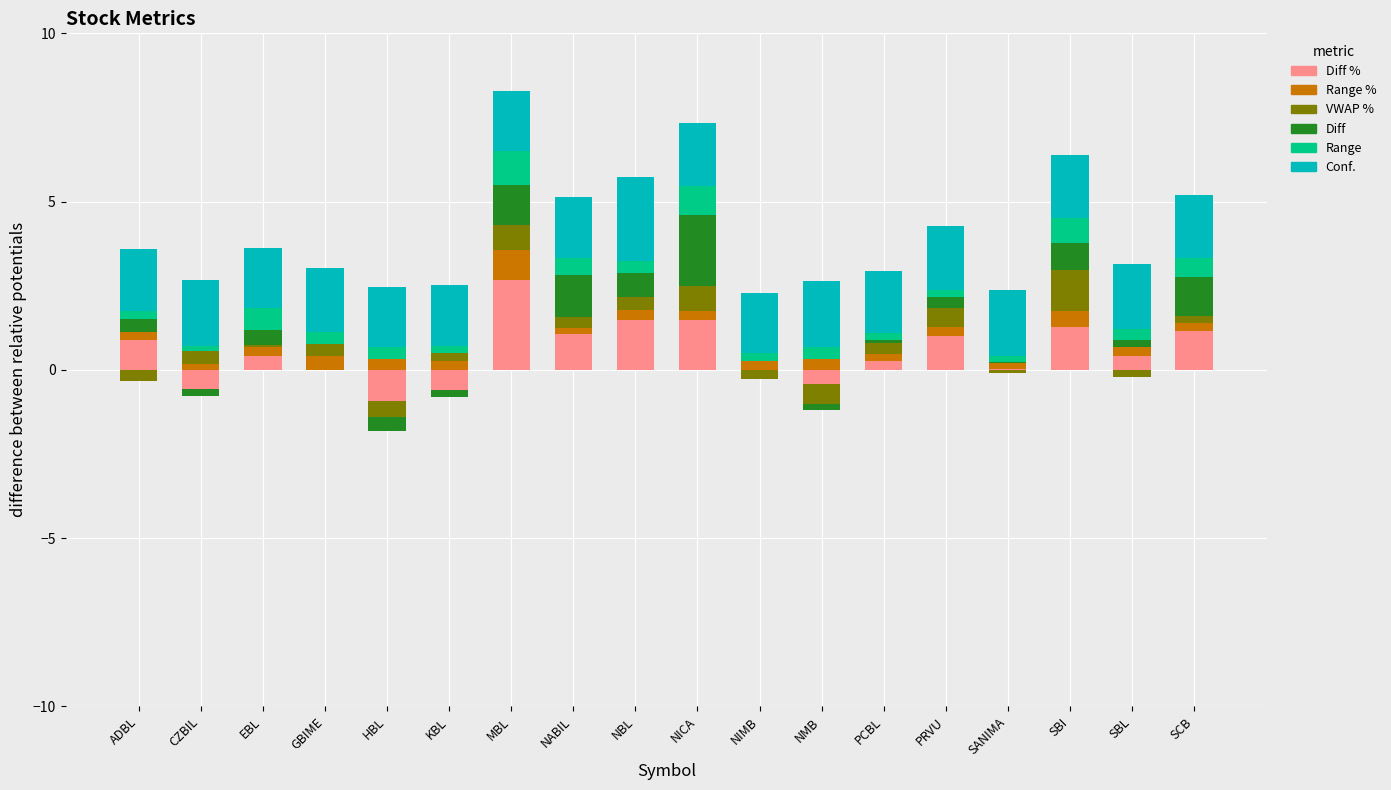

How many data points does each series have?

18